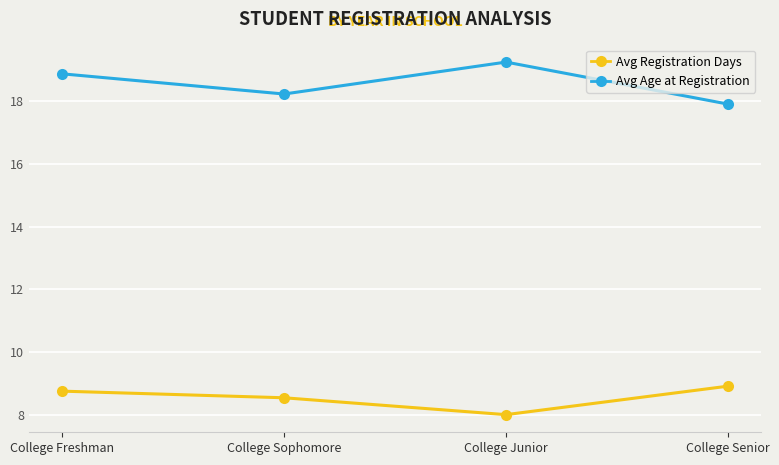

What is the approximate value of Avg Registration Days at College Freshman?

8.8